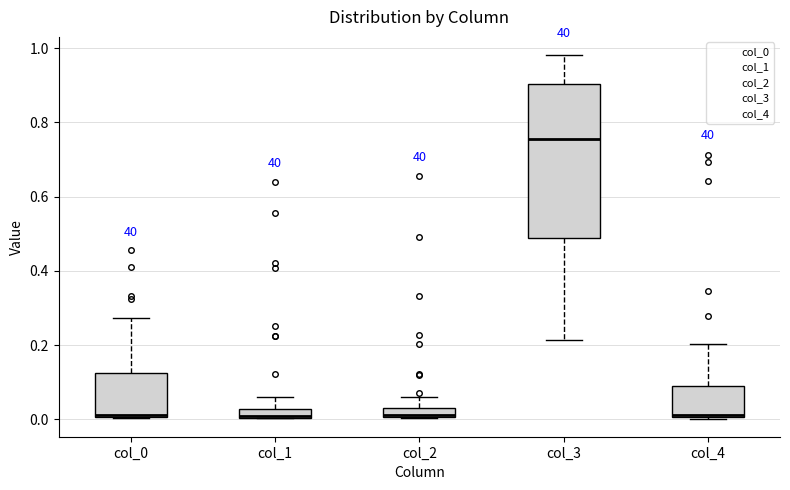

Where is the lower edge of the box for col_4 on the y-axis? The values are not printed on the chart, so give them approximately, as read against the axis.

0.00